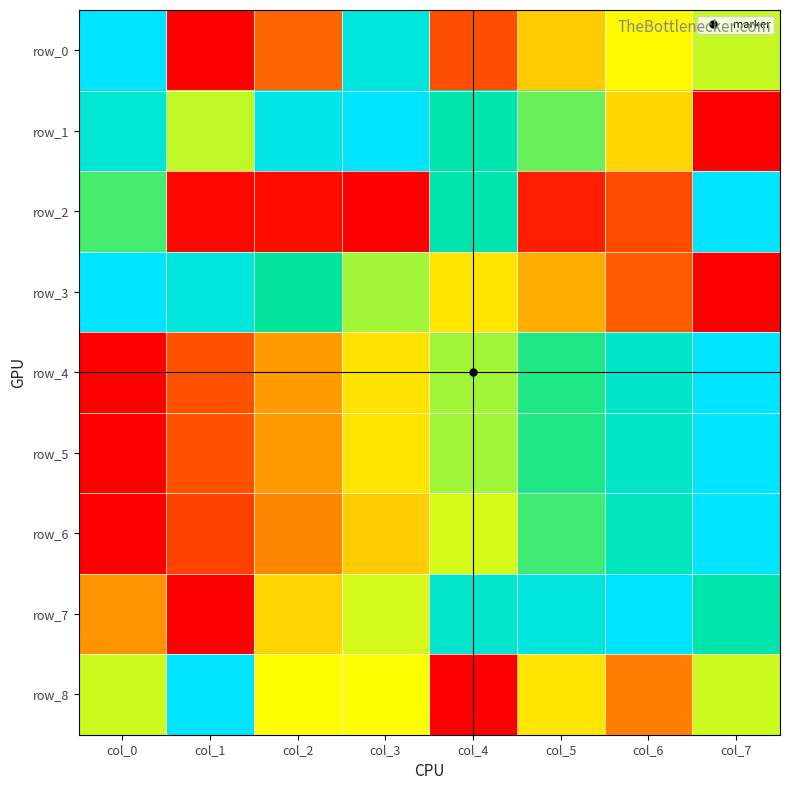

Where is row_0 nearest to the value 0?

col_1